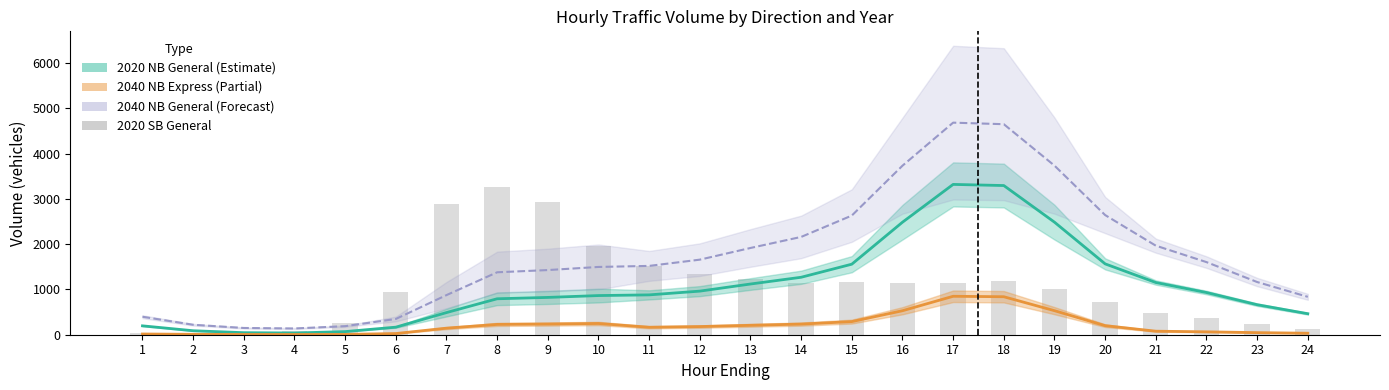

Does the chart contain stacked bars?

No